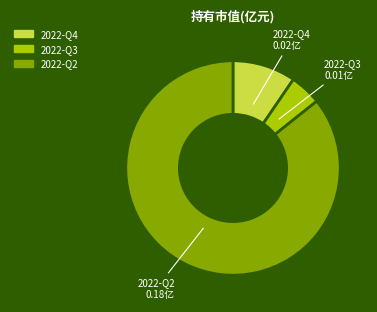

The 2022-Q4 slice represents 3% of the pie. True or false?

False